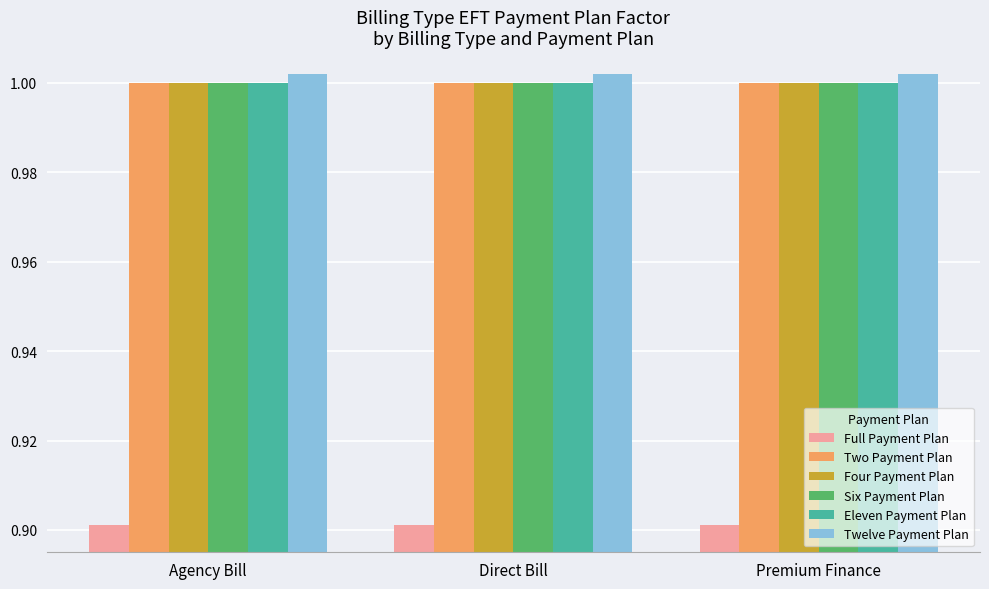

Is the value of Full Payment Plan at Premium Finance greater than the value of Eleven Payment Plan at Premium Finance?

No